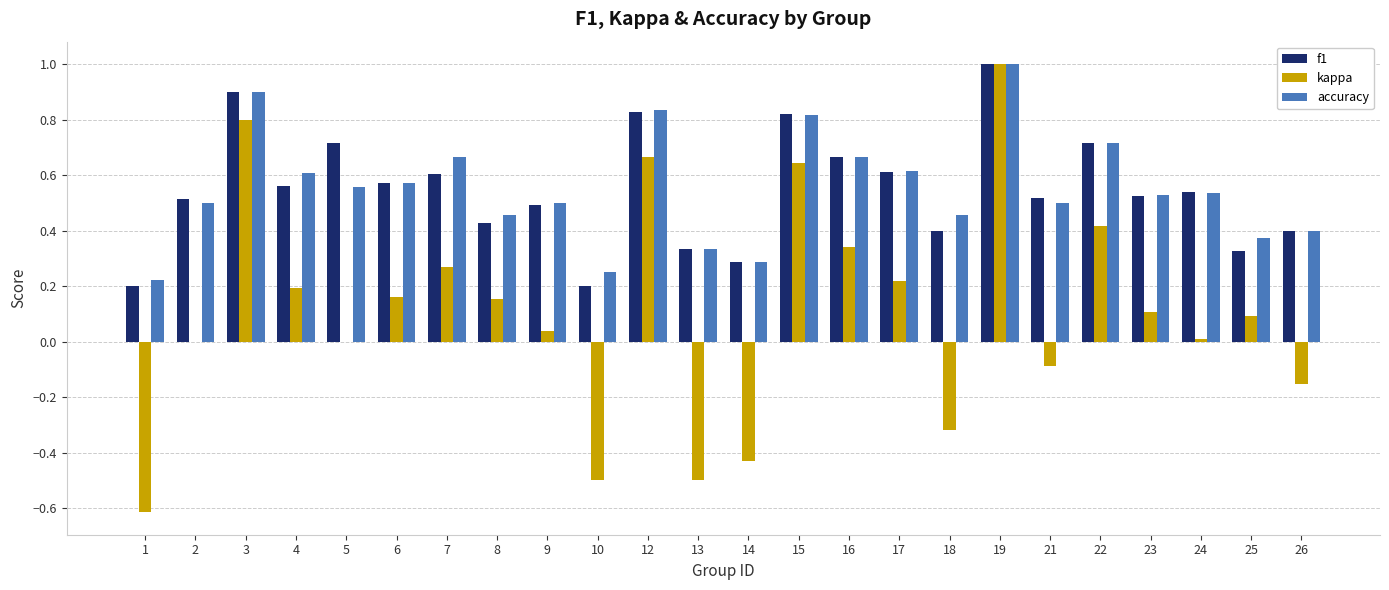

What is the highest value of the accuracy series?

1.0